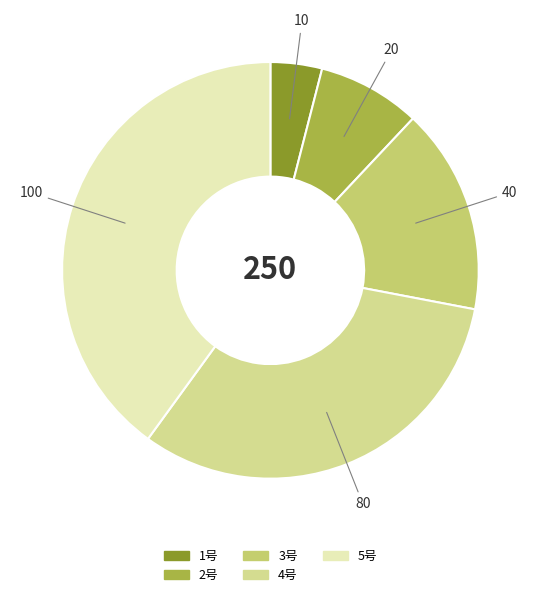

Which category has the biggest portion of the pie?

5号